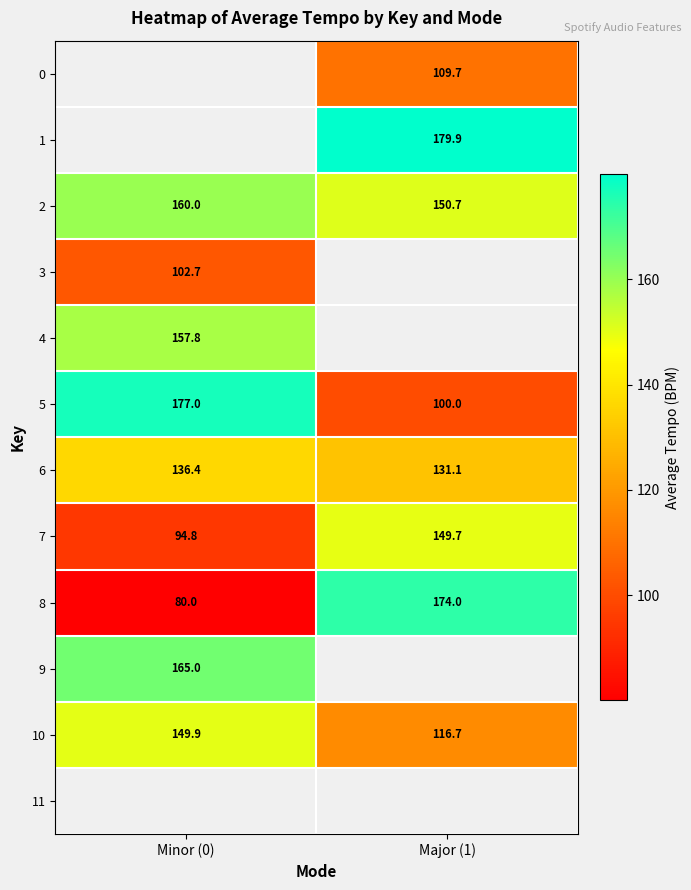

Which label corresponds to the largest value in the chart?

Major (1)